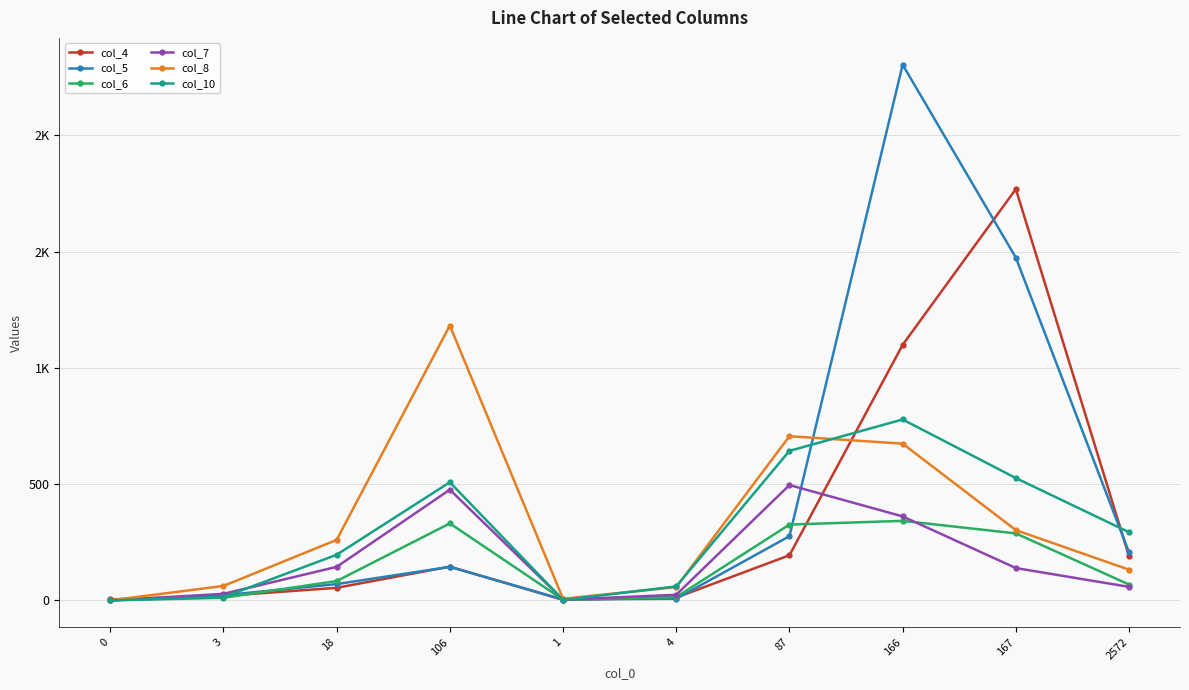

Is this an area chart (filled region under the line)?

No